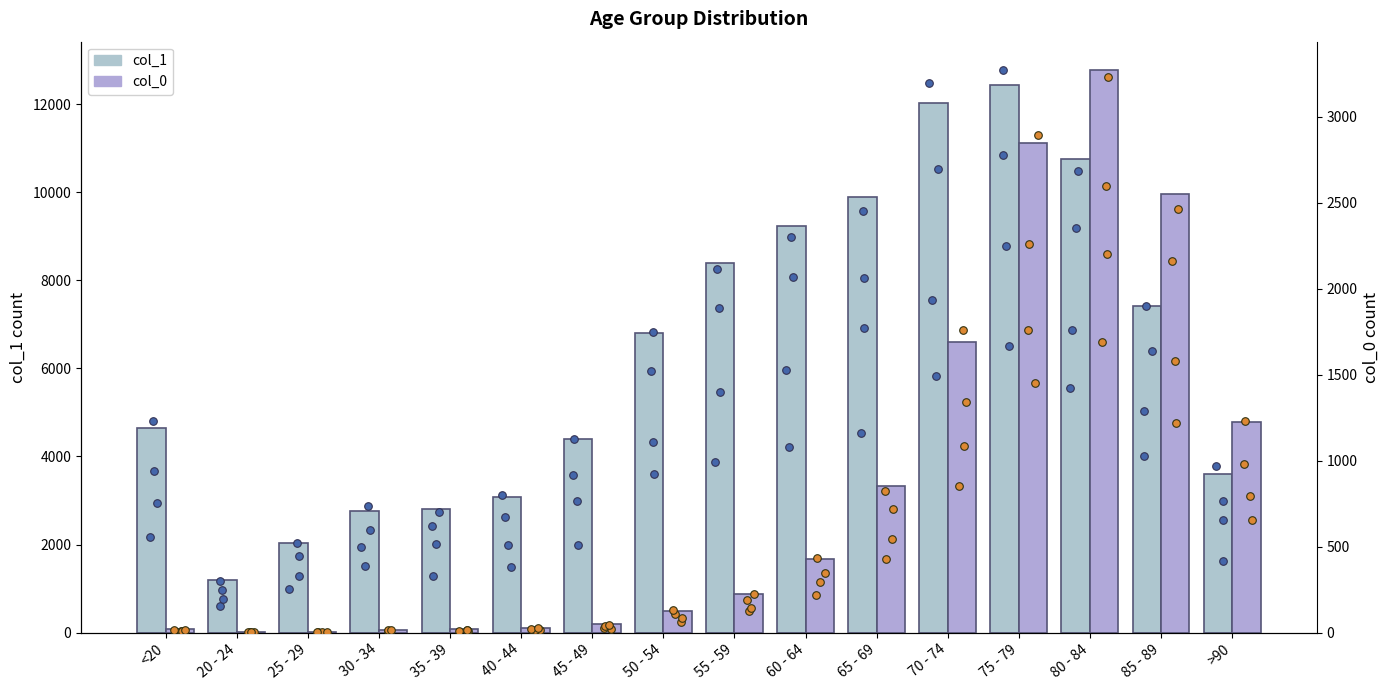

Which series has the largest Y range (max minus min)?

col_1 (count)